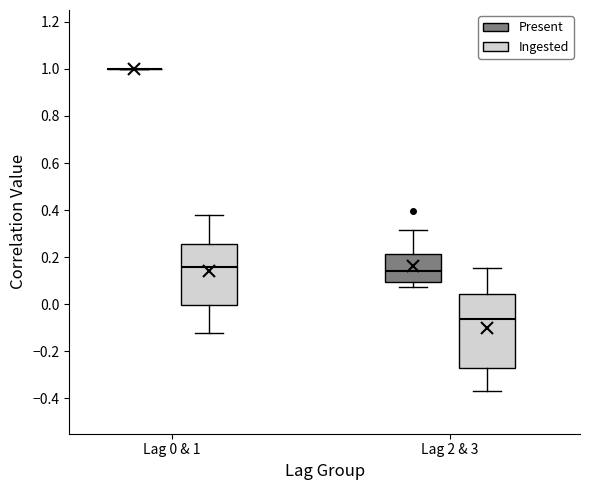

Reading left to right, transcribe this box plot: for each box, give where its median line is, the range the box spans, and where its two whiskers end, as read against the y-axis. The values are not printed on the chart, so give them approximately, as read against the axis.

Lag 0 & 1 (Present): box collapsed to a line at 1.00, whiskers 1.00 to 1.00
Lag 0 & 1 (Ingested): median 0.16, box 0.00 to 0.26, whiskers -0.12 to 0.38
Lag 2 & 3 (Present): median 0.14, box 0.10 to 0.22, whiskers 0.08 to 0.32
Lag 2 & 3 (Ingested): median -0.06, box -0.28 to 0.04, whiskers -0.36 to 0.16